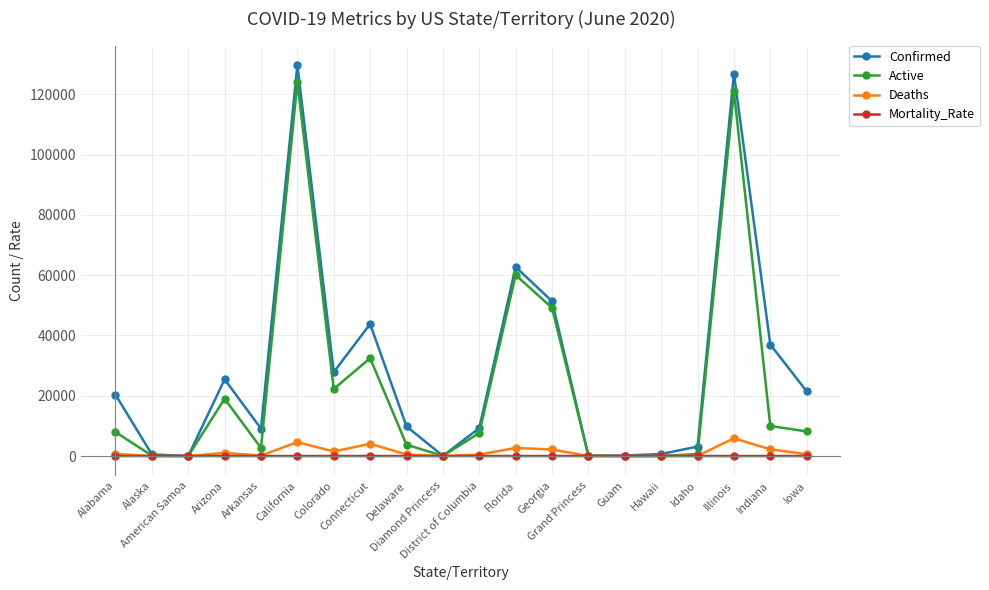

Between Connecticut and Guam, which series saw the biggest shift?

Confirmed